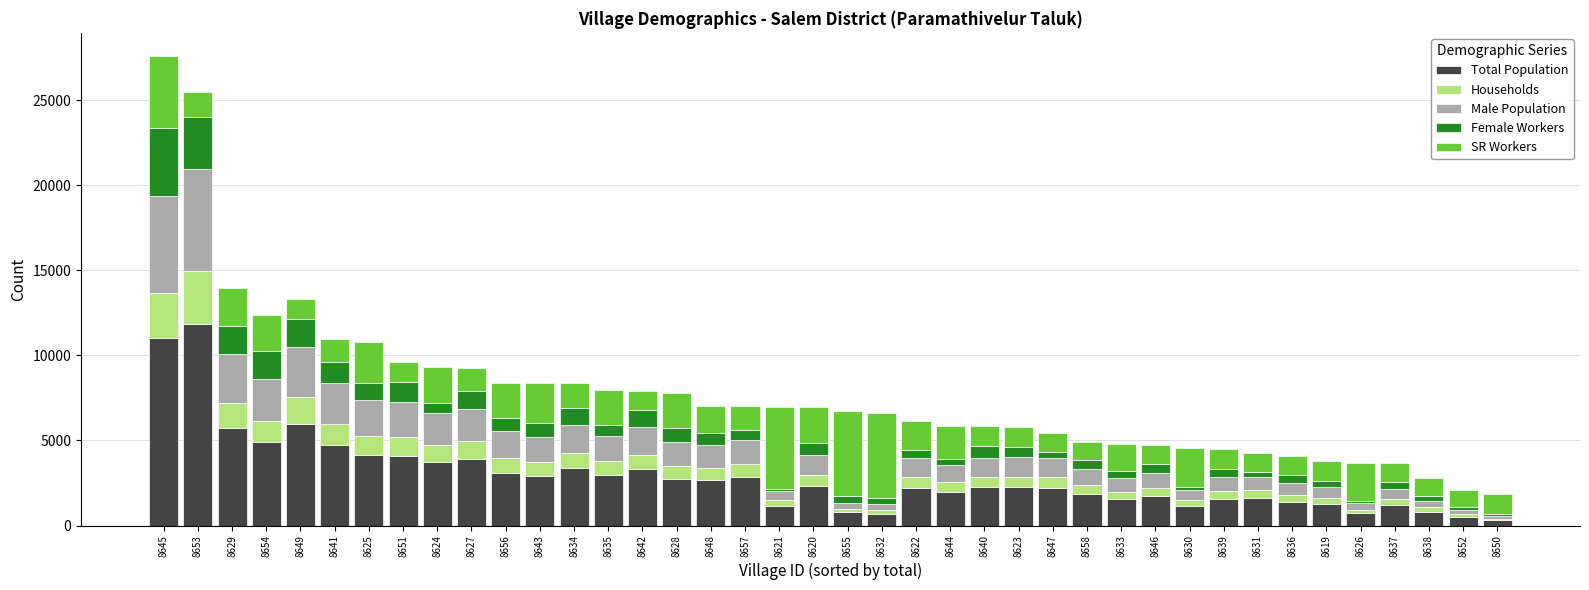

Is it true that Total Population equals 4884 at 8654?

True